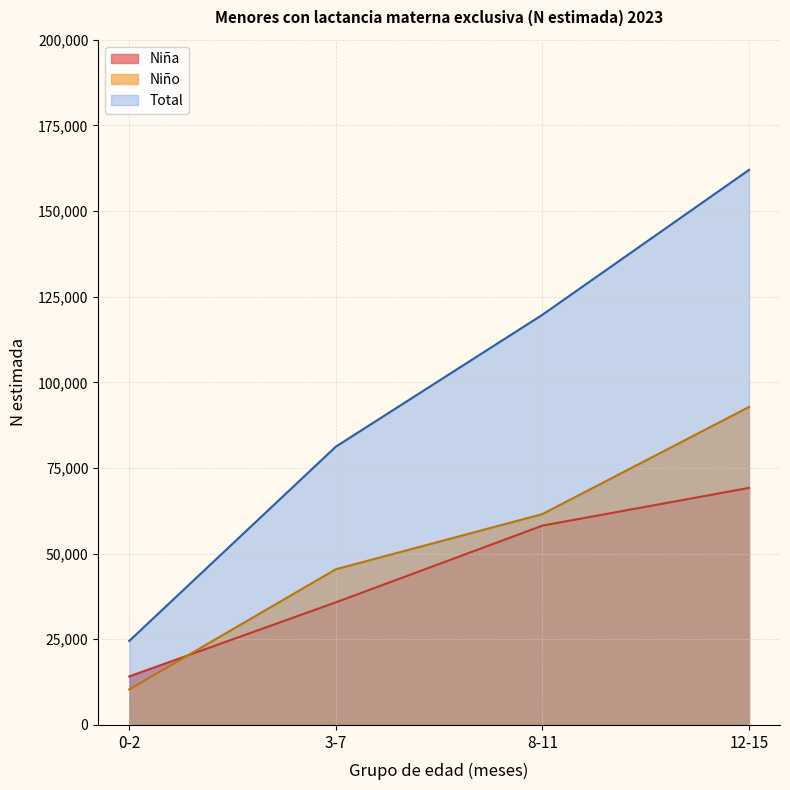

How many lines are shown in the chart?

3